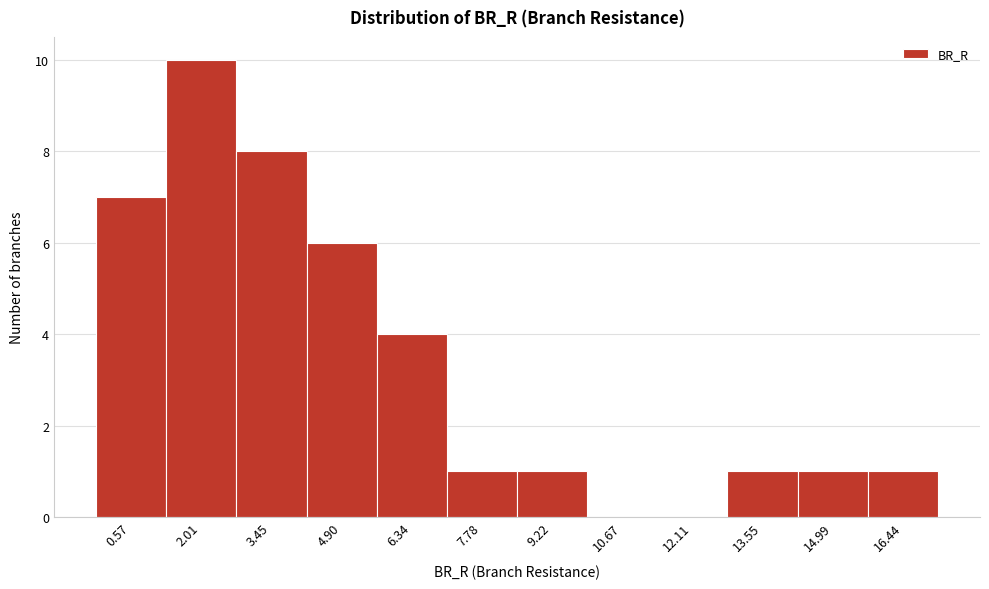

Reading right to left, what are all the values shown in this chart?

16.44=1	14.99=1	13.55=1	12.11=0	10.67=0	9.22=1	7.78=1	6.34=4	4.90=6	3.45=8	2.01=10	0.57=7